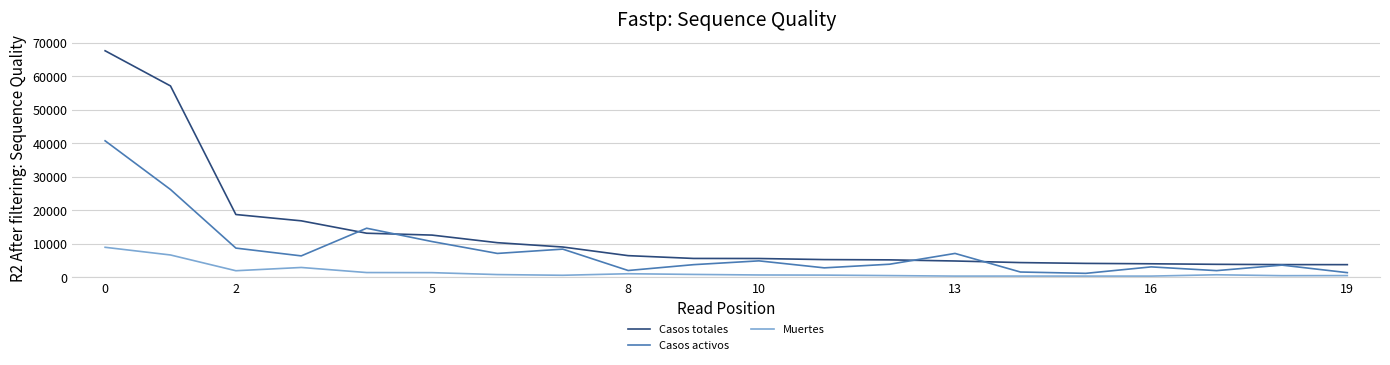

True or false: Muertes and Casos totales cross at least once.

False